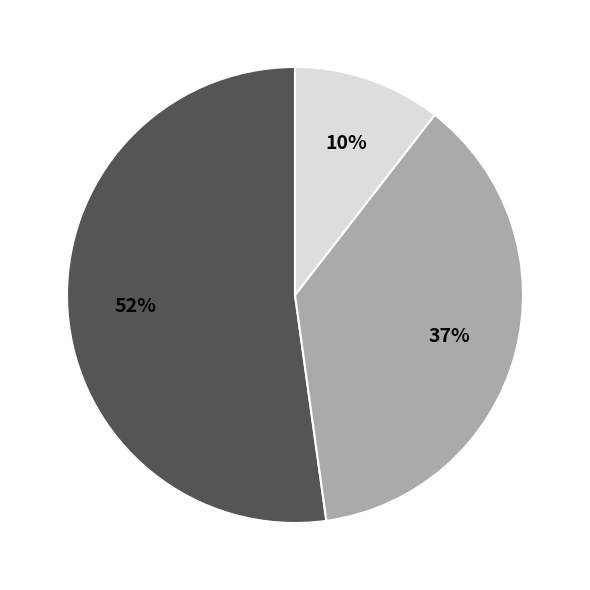

To the nearest percent, what is the difference between the largest and smallest slice percentages?

42%